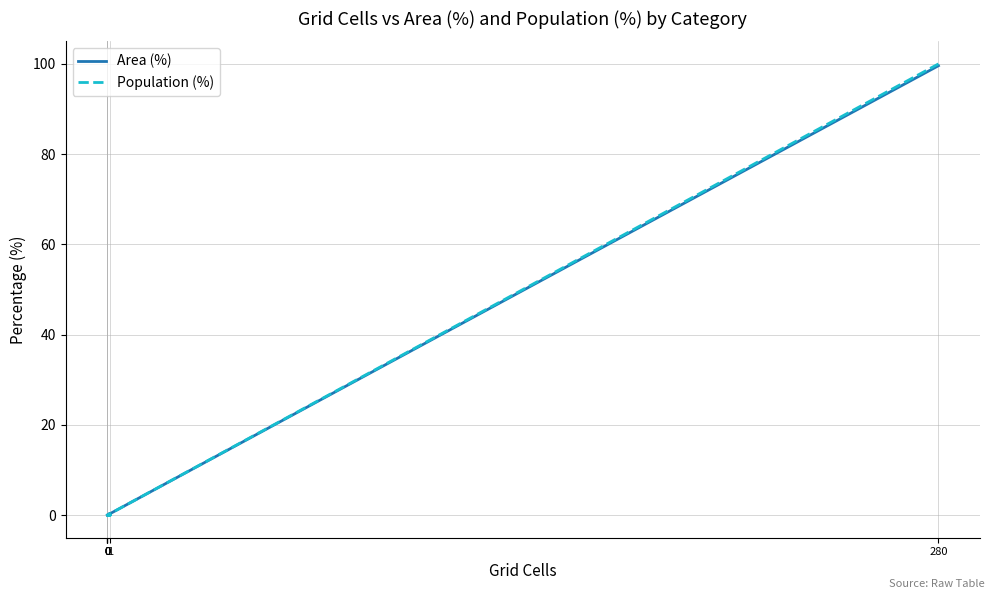

What is the difference between the maximum and minimum values in the Area (%) series?

99.6